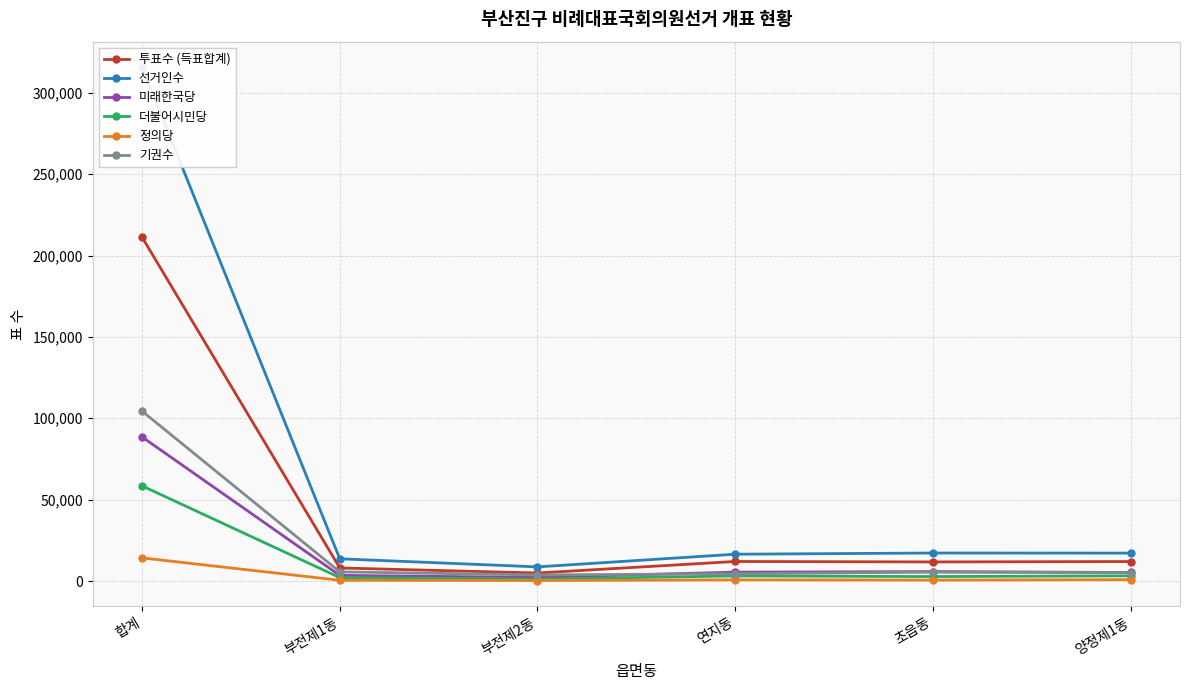

True or false: 기권수 has a value of 104370 at 합계.

True